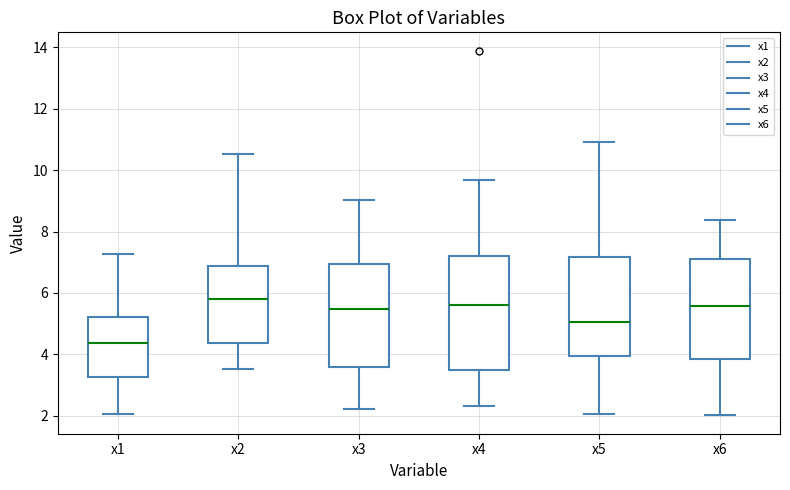

Where is the lower edge of the box for x3 on the y-axis? The values are not printed on the chart, so give them approximately, as read against the axis.

3.6